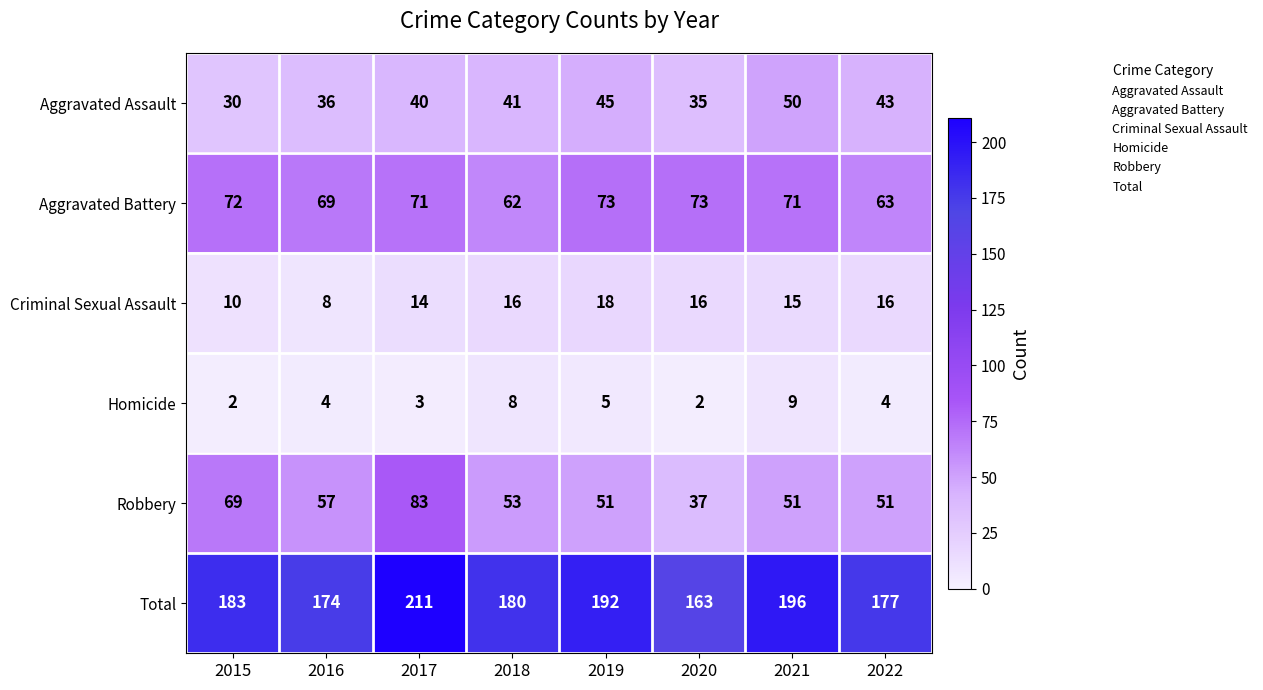

What is the difference between the highest and lowest values at 2020?

161